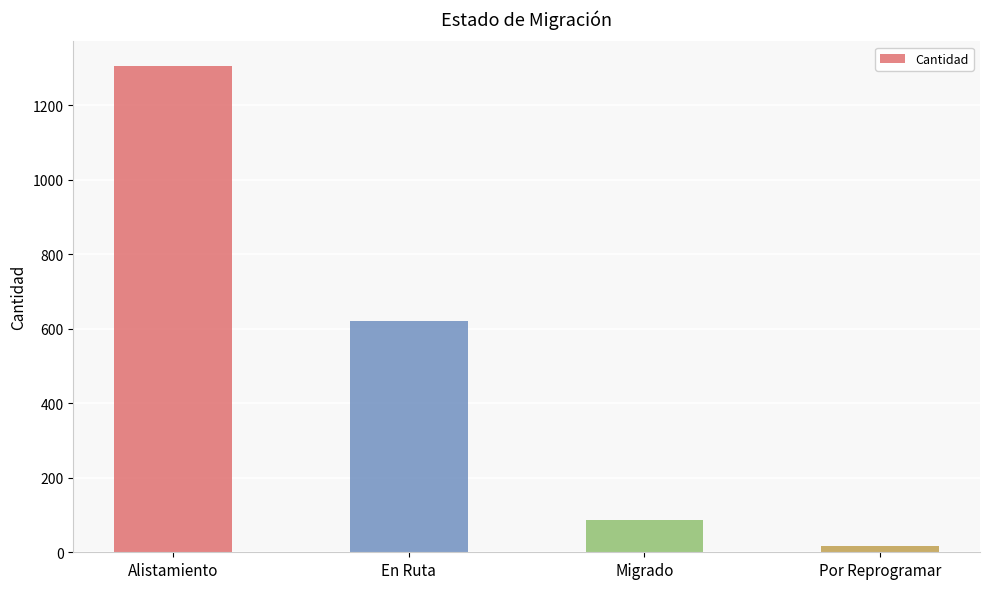

What is the sum of the values at Alistamiento and Por Reprogramar?

1323